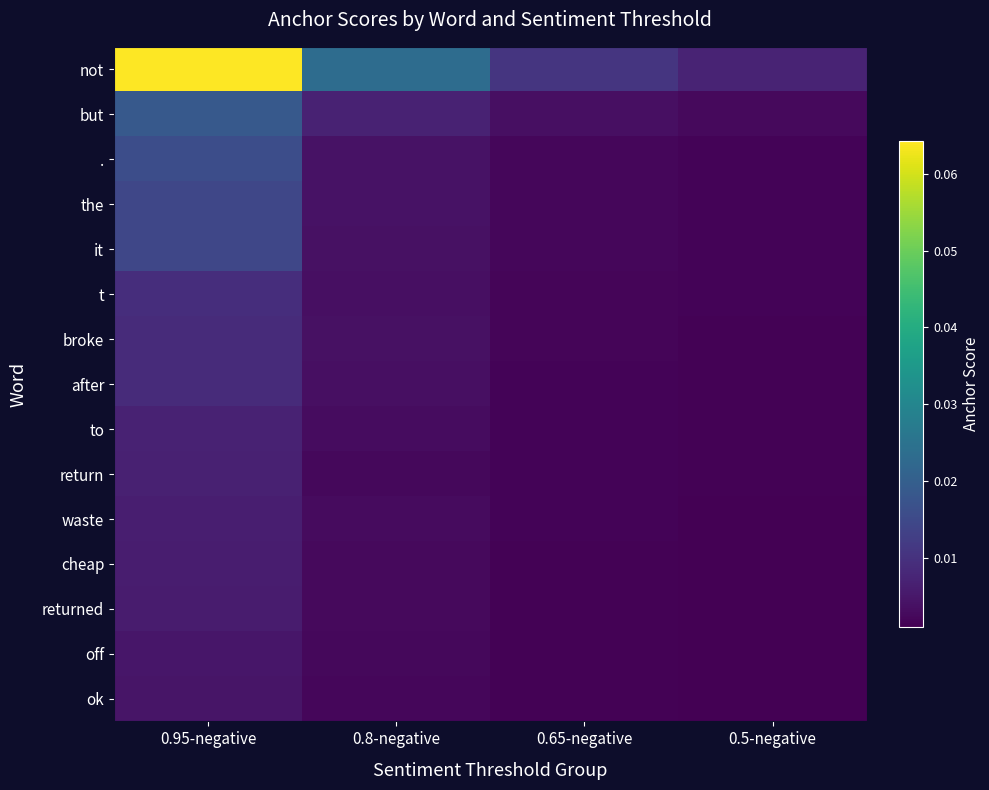

Reading left to right, extract all data points from this chart.

not: 0.95-negative=0.1	0.8-negative=0.0	0.65-negative=0.0	0.5-negative=0.0
but: 0.95-negative=0.0	0.8-negative=0.0	0.65-negative=0.0	0.5-negative=0.0
.: 0.95-negative=0.0	0.8-negative=0.0	0.65-negative=0.0	0.5-negative=0.0
the: 0.95-negative=0.0	0.8-negative=0.0	0.65-negative=0.0	0.5-negative=0.0
it: 0.95-negative=0.0	0.8-negative=0.0	0.65-negative=0.0	0.5-negative=0.0
t: 0.95-negative=0.0	0.8-negative=0.0	0.65-negative=0.0	0.5-negative=0.0
broke: 0.95-negative=0.0	0.8-negative=0.0	0.65-negative=0.0	0.5-negative=0.0
after: 0.95-negative=0.0	0.8-negative=0.0	0.65-negative=0.0	0.5-negative=0.0
to: 0.95-negative=0.0	0.8-negative=0.0	0.65-negative=0.0	0.5-negative=0.0
return: 0.95-negative=0.0	0.8-negative=0.0	0.65-negative=0.0	0.5-negative=0.0
waste: 0.95-negative=0.0	0.8-negative=0.0	0.65-negative=0.0	0.5-negative=0.0
cheap: 0.95-negative=0.0	0.8-negative=0.0	0.65-negative=0.0	0.5-negative=0.0
returned: 0.95-negative=0.0	0.8-negative=0.0	0.65-negative=0.0	0.5-negative=0.0
off: 0.95-negative=0.0	0.8-negative=0.0	0.65-negative=0.0	0.5-negative=0.0
ok: 0.95-negative=0.0	0.8-negative=0.0	0.65-negative=0.0	0.5-negative=0.0